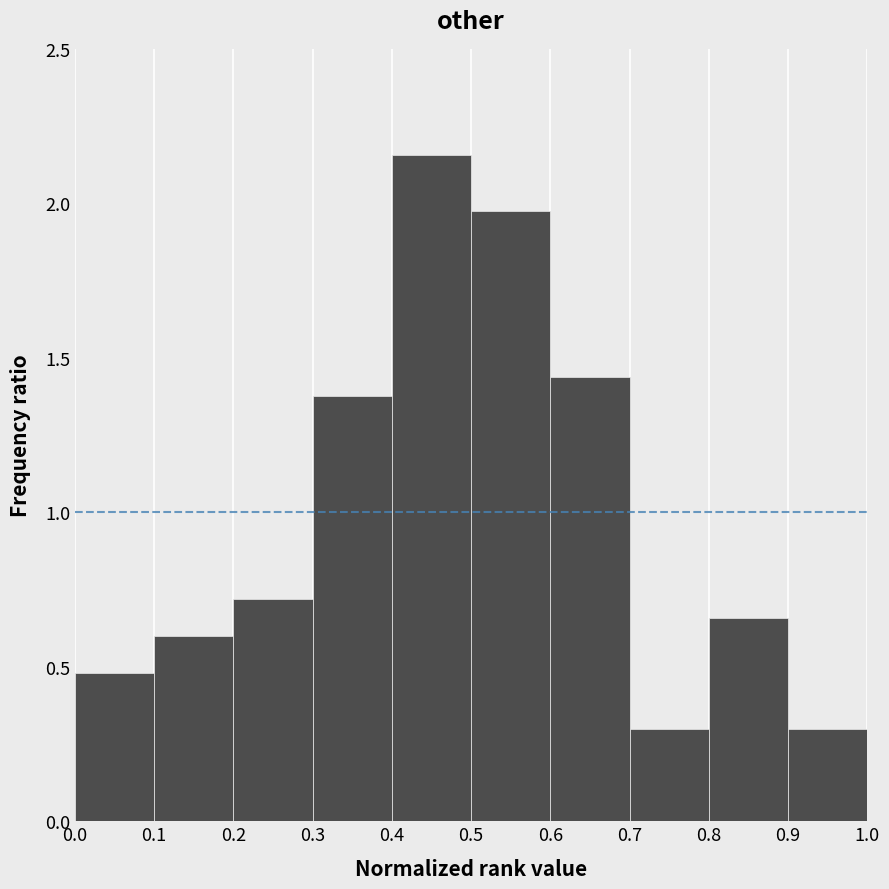

Reading left to right, transcribe this chart: for each bar, give the range it covers on the x-axis and its height. The values are not printed on the chart, so give them approximately, as read against the axis.

0.0 to 0.1: 0.50
0.1 to 0.2: 0.60
0.2 to 0.3: 0.70
0.3 to 0.4: 1.40
0.4 to 0.5: 2.15
0.5 to 0.6: 2.00
0.6 to 0.7: 1.45
0.7 to 0.8: 0.30
0.8 to 0.9: 0.65
0.9 to 1.0: 0.30